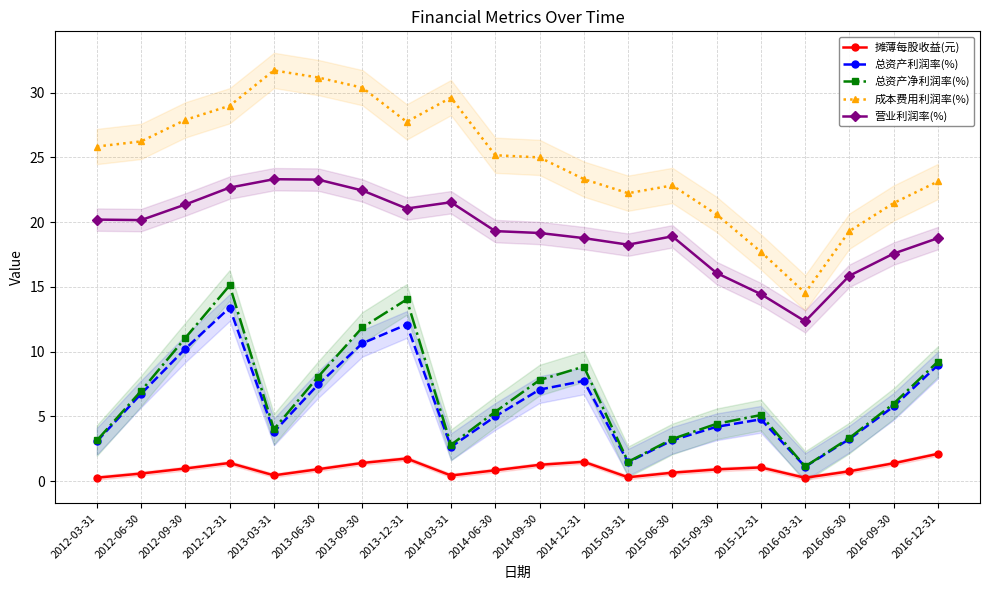

What position from the left is 2015-09-30?

15